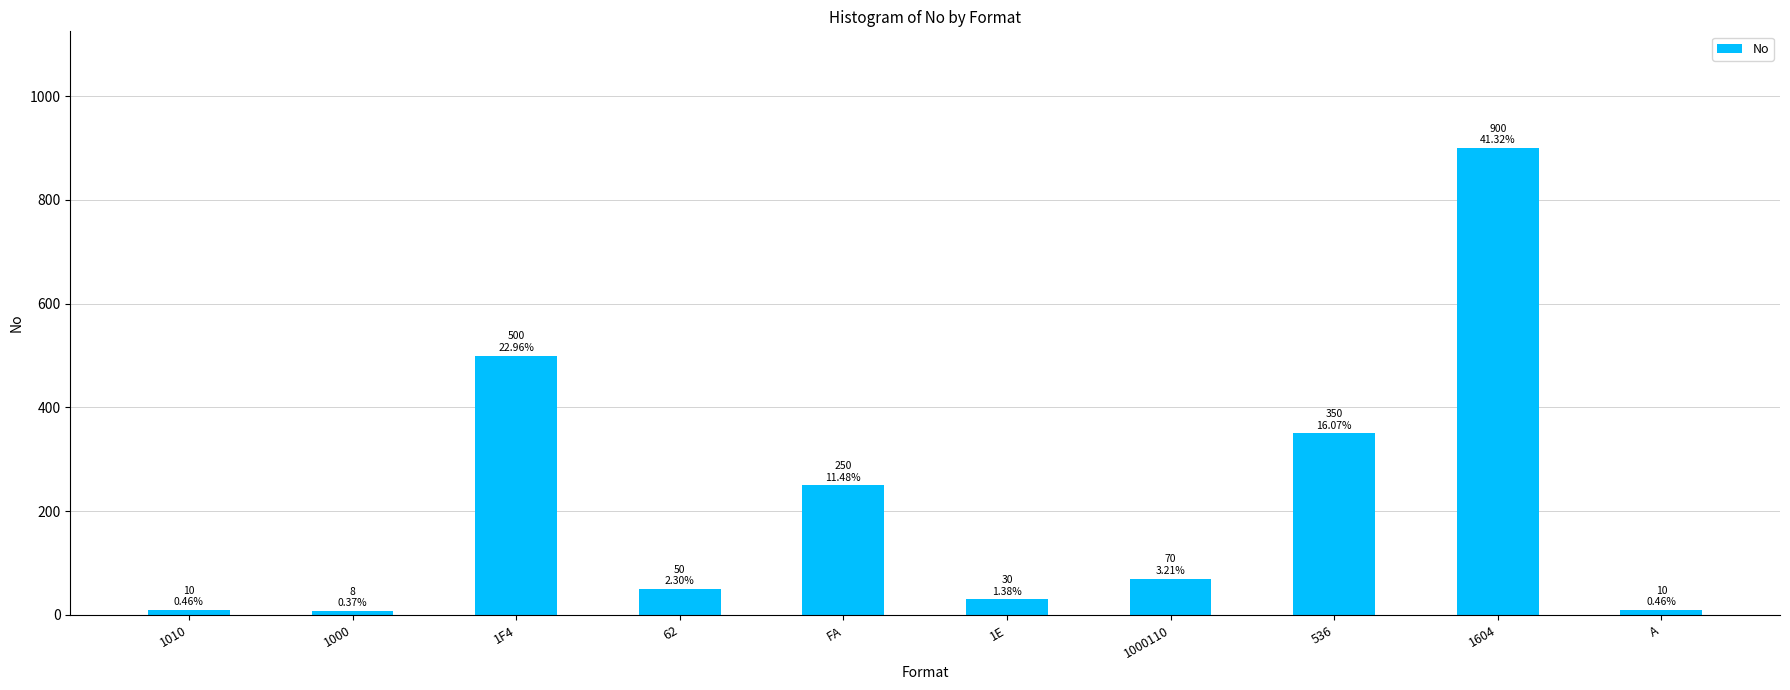

What is the minimum value shown in the chart?

8